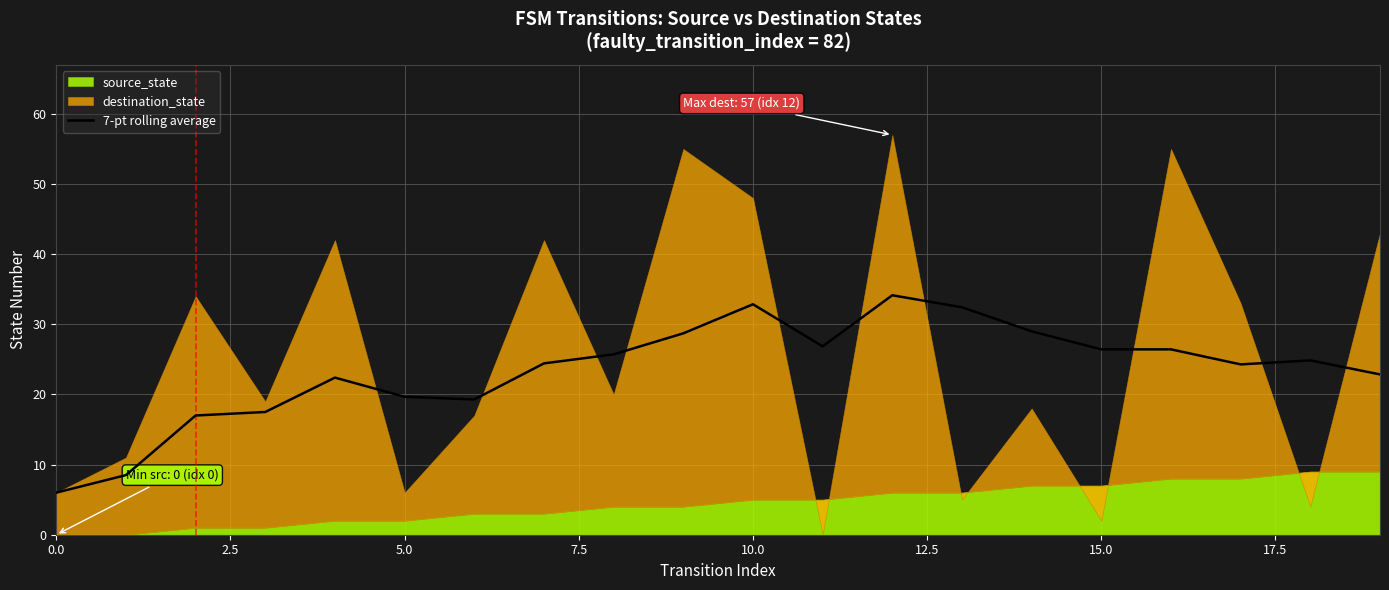

What is the minimum value for 7-pt rolling average?

6.0